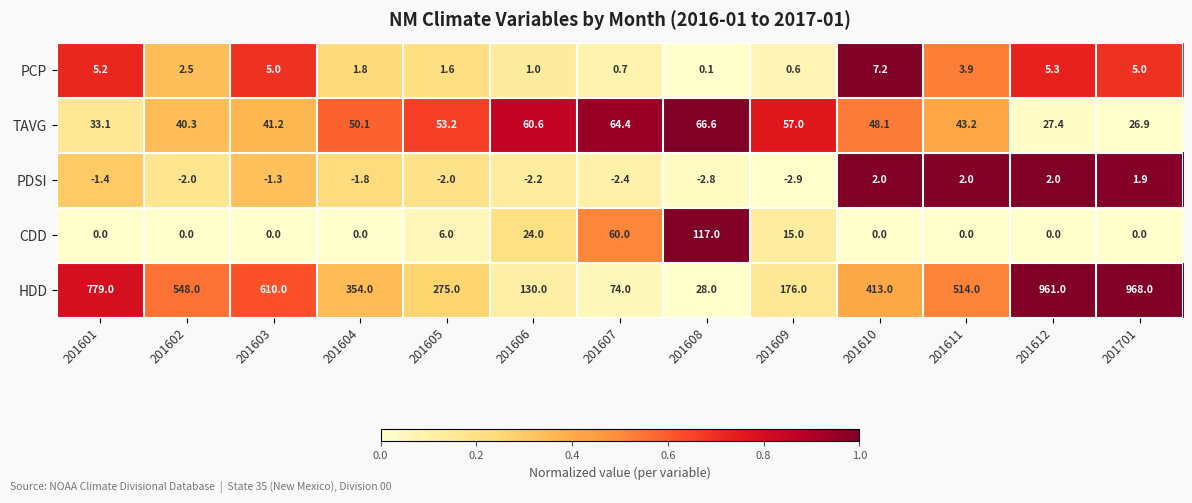

Rank the series at 201604 from highest to lowest value.

HDD, TAVG, PCP, CDD, PDSI